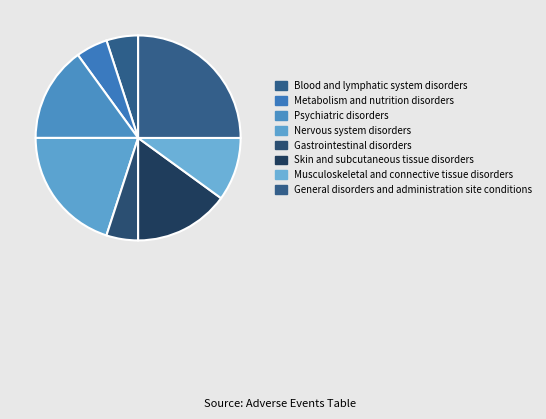

Is it true that Nervous system disorders is 20% of the pie?

True